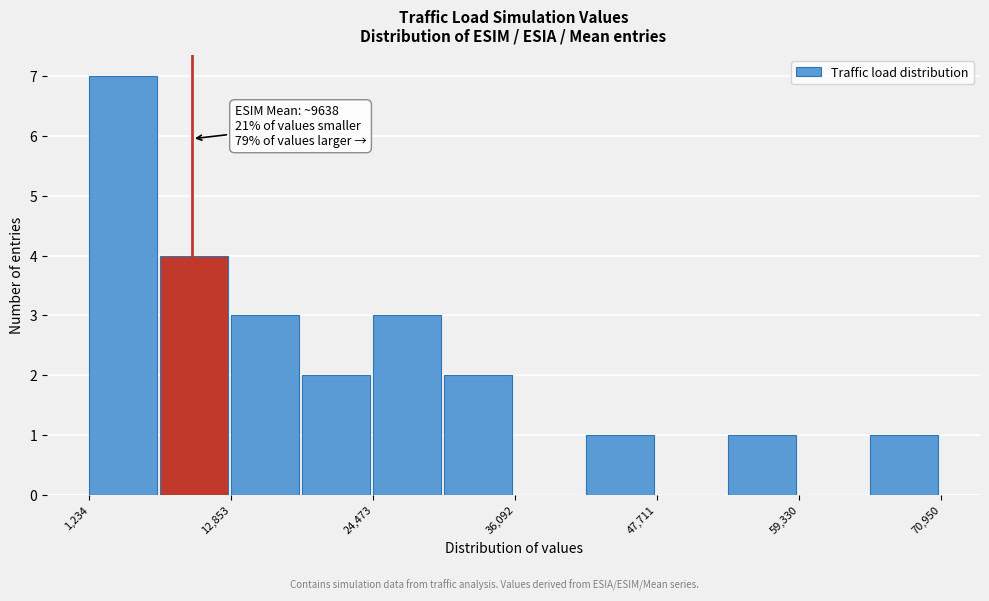

Around what value on the x-axis is the tallest bar? Give the approximate position of its centre, as read against the axis.

4000